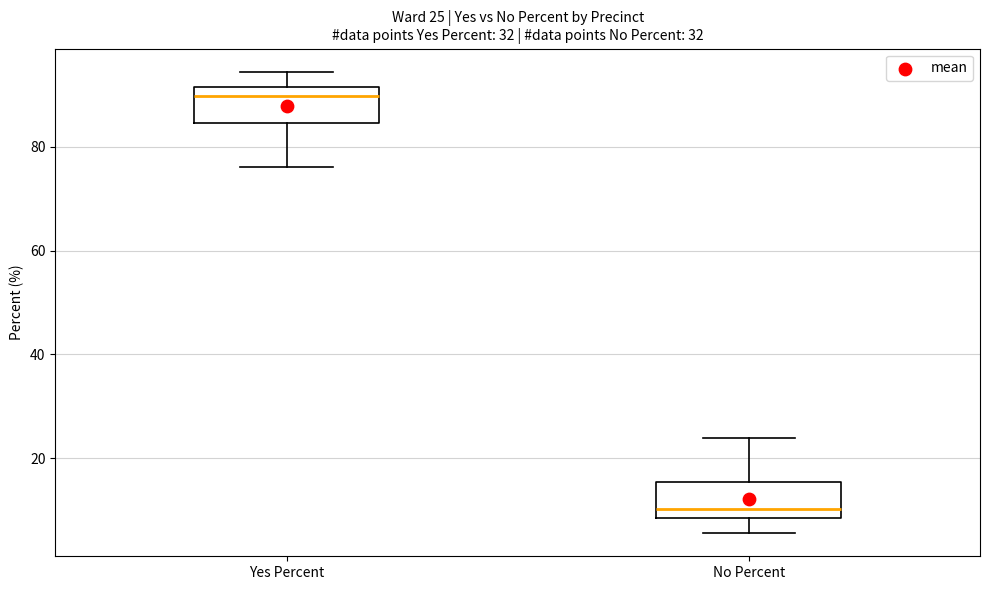

Which box has the lowest median line?

No Percent